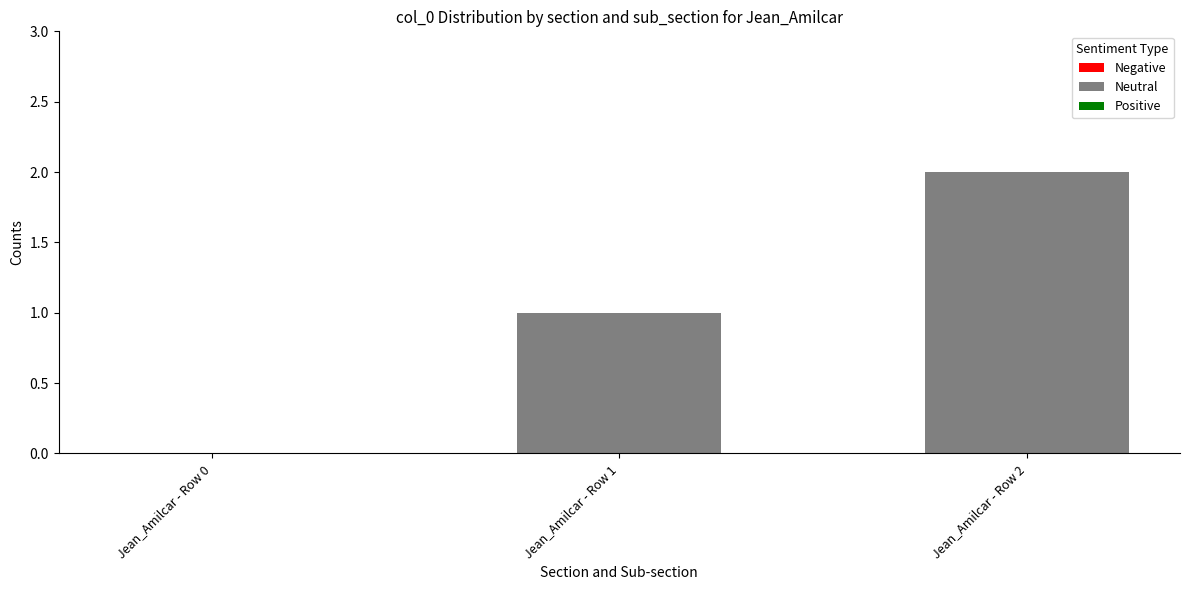

What is the sum of all values?

3